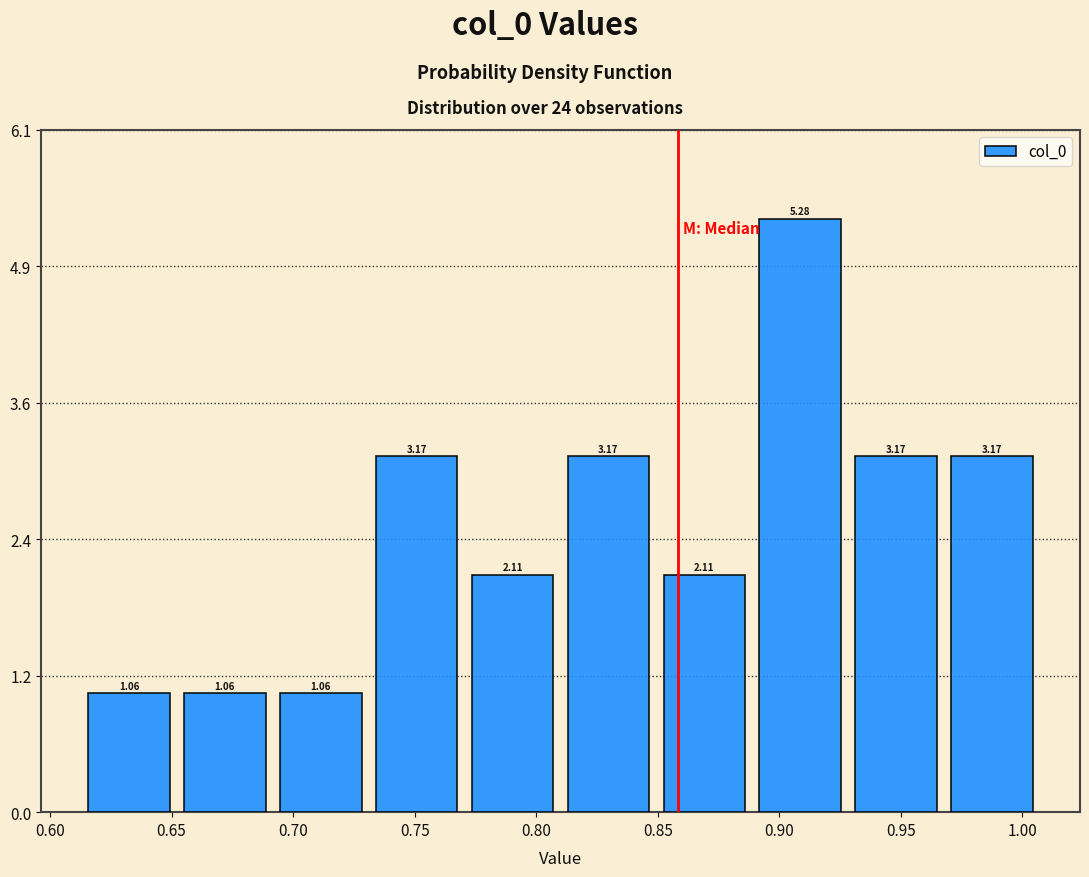

Which range on the x-axis has the tallest bar?

0.890 to 0.930